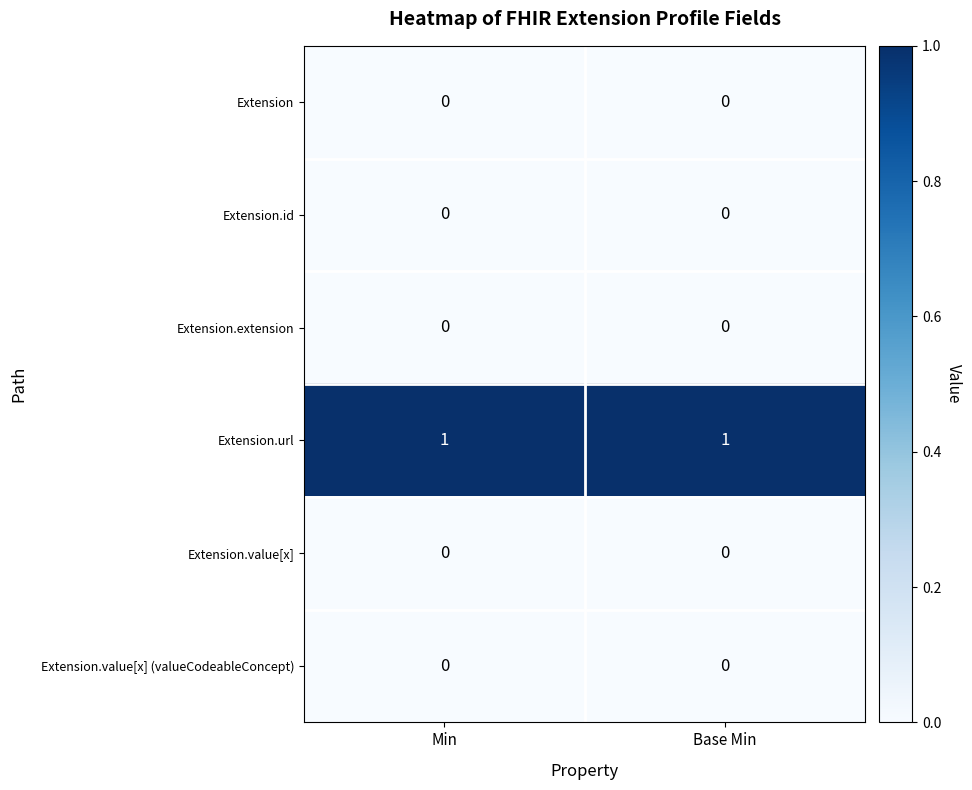

Which series has the largest total across all categories?

Extension.url